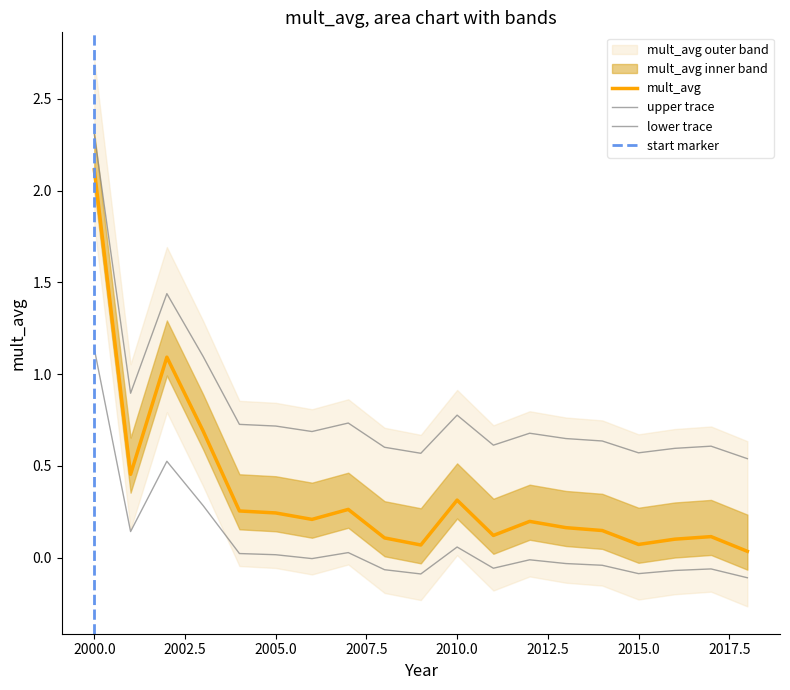

Where is the first local minimum?

2001